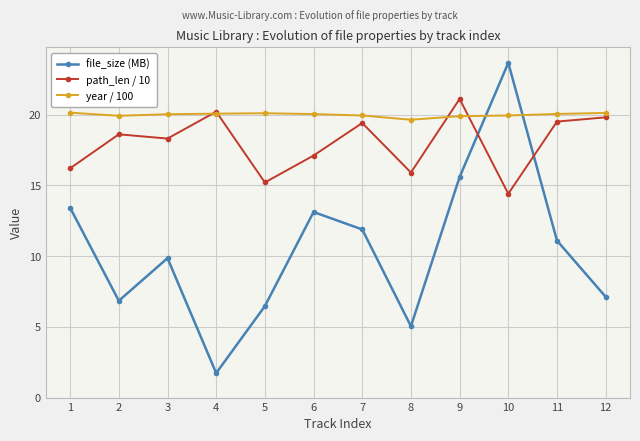

Is the value of file_size (MB) at 7 greater than the value of path_len / 10 at 9?

No